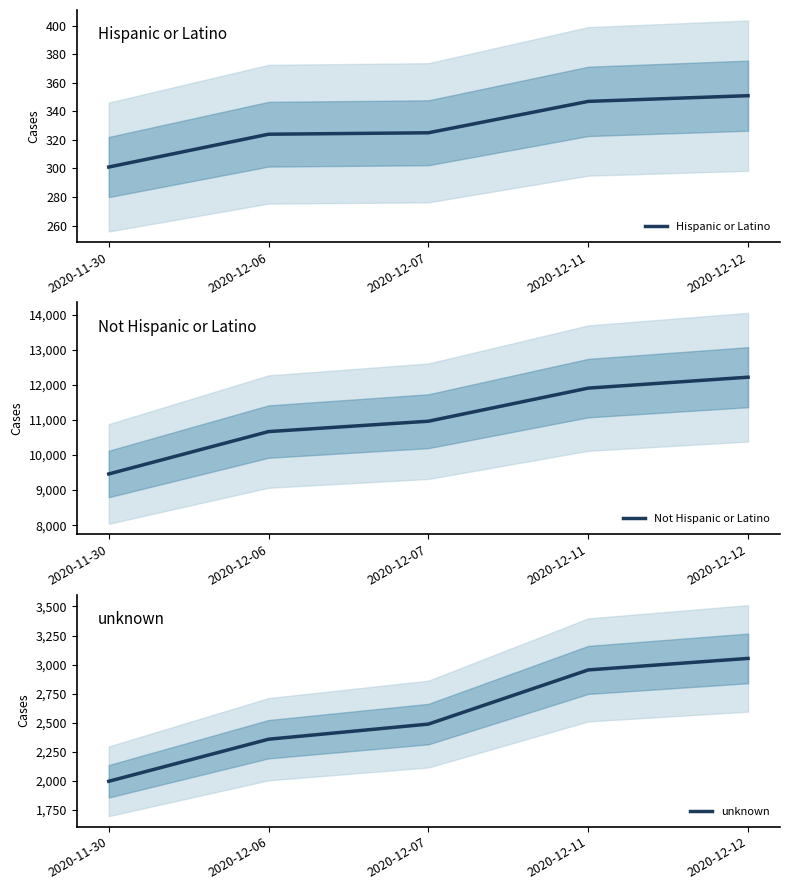

What is the spread (max minus min) of values at 2020-11-30?

9159